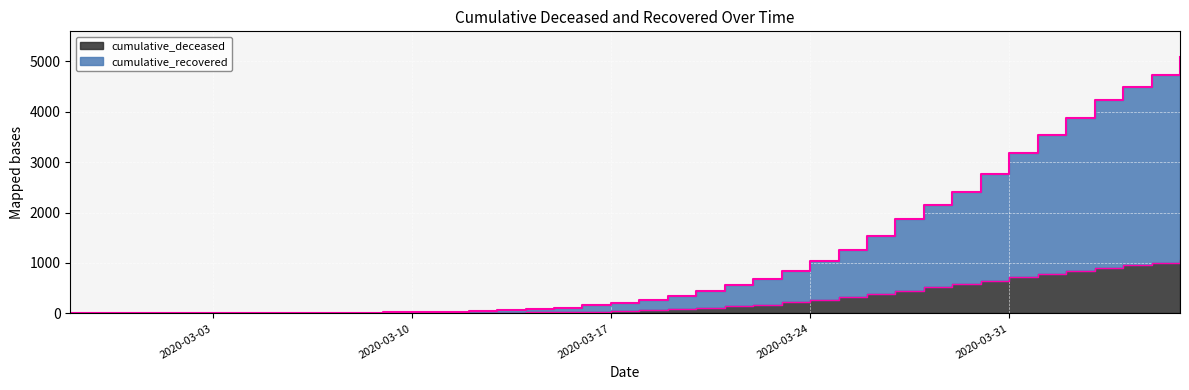

What is the sum of all cumulative_deceased values?

10349